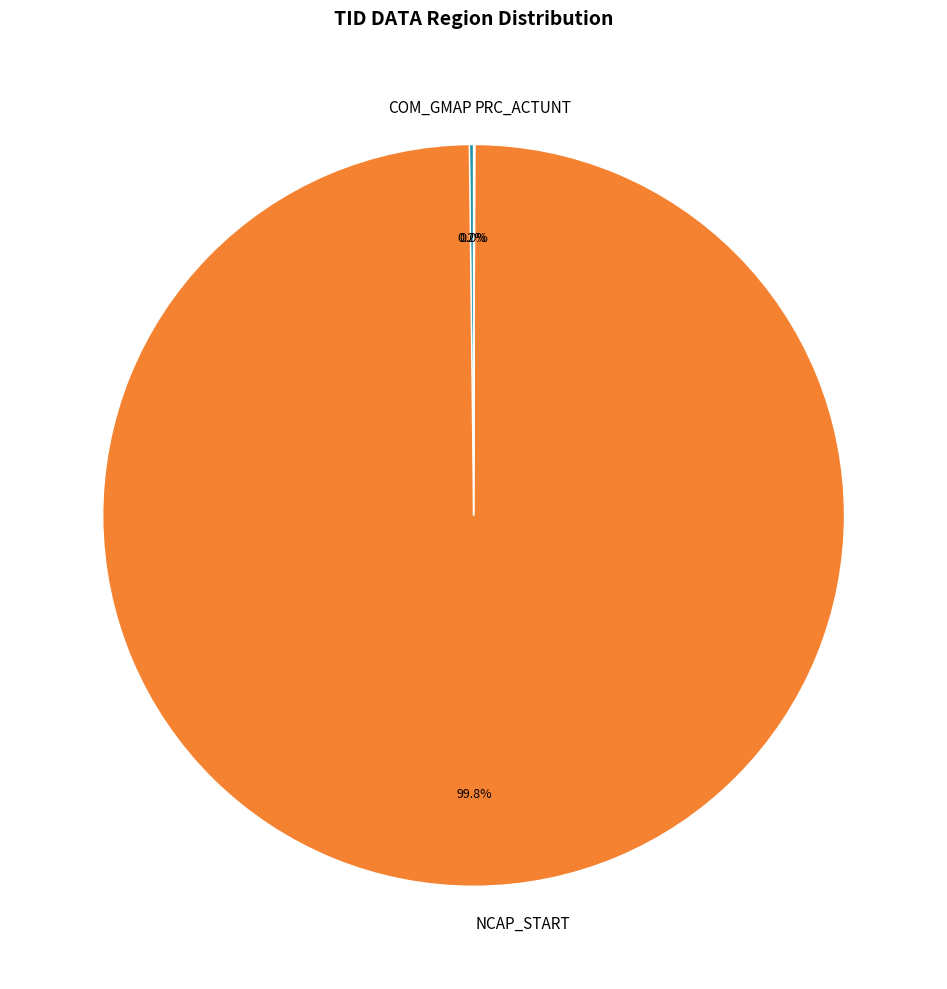

What is the majority slice?

NCAP_START